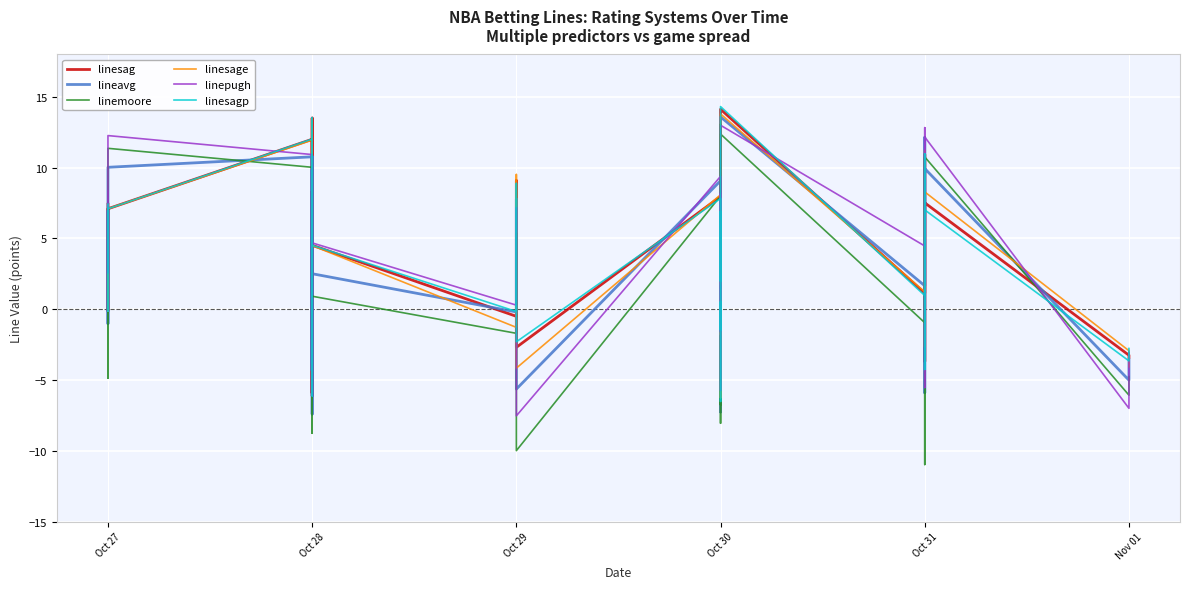

After their last crossing, which series has the higher values: linemoore or linesage?

linesage